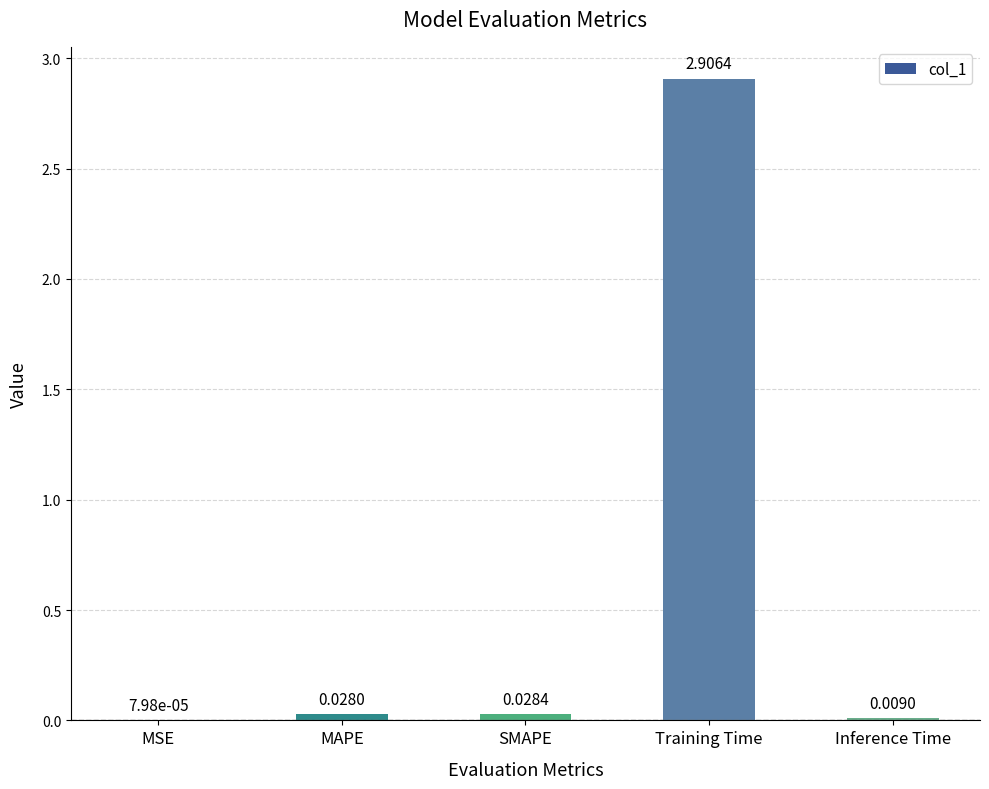

Which has a higher value, Inference Time or MSE?

Inference Time